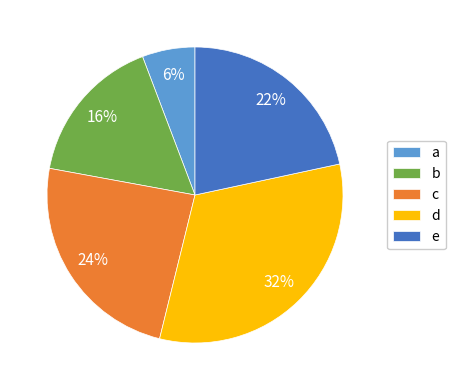

Is the sum of a and d greater than half?

No